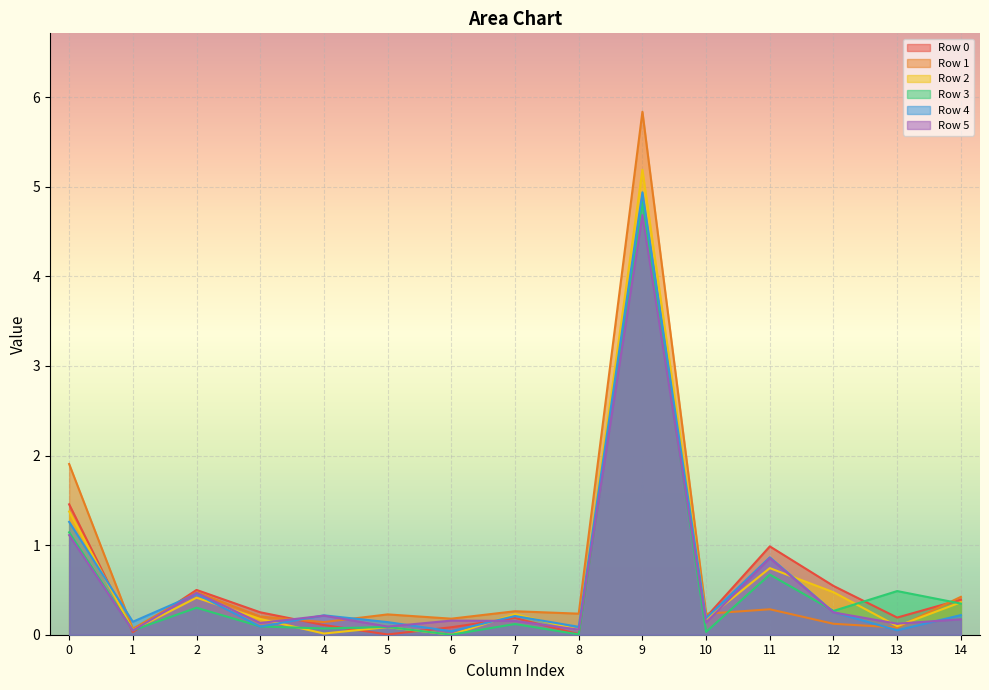

Which has a higher value, 14 or 1?

14